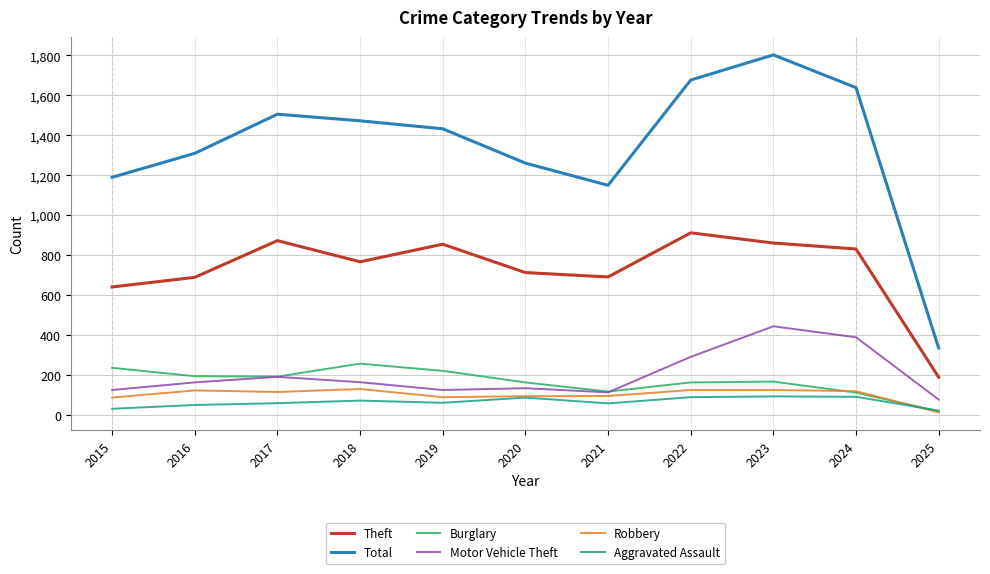

The value of Theft at 2025 is 189. True or false?

True